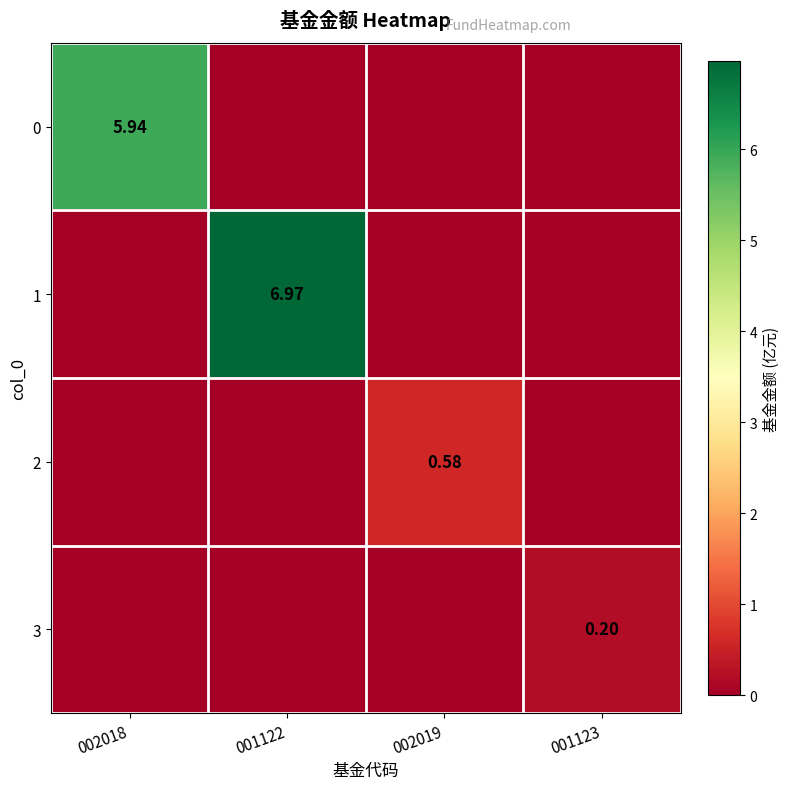

At which label is 2 closest to 0?

002018